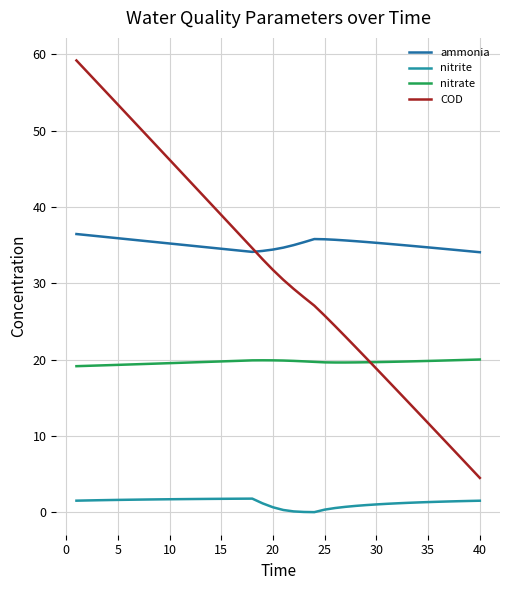

How many lines are shown in the chart?

4